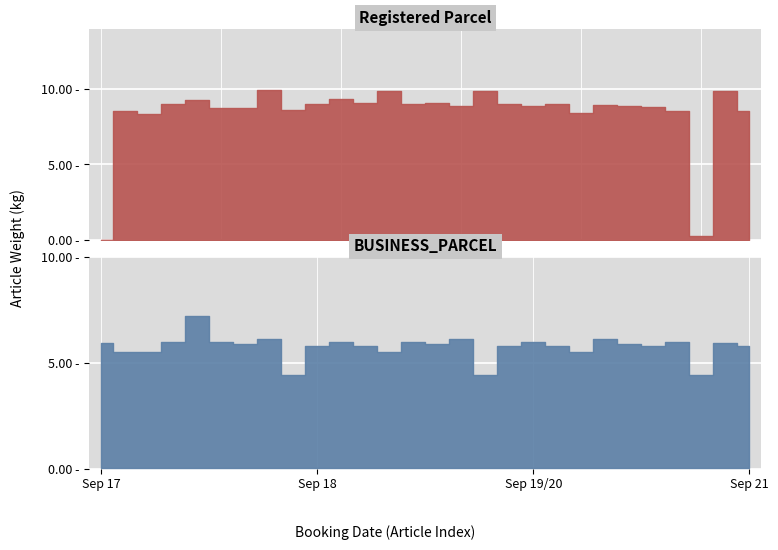

Where is the first local minimum for Registered Parcel?

2024-09-17